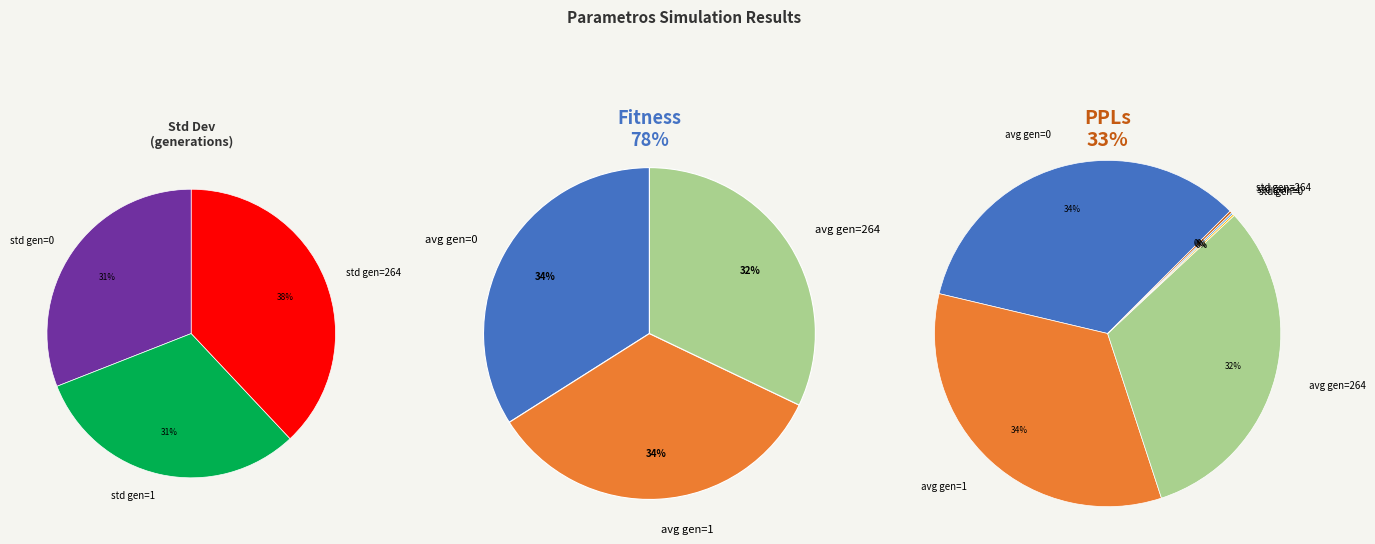

What is the smallest slice in the pie chart?

std gen=0